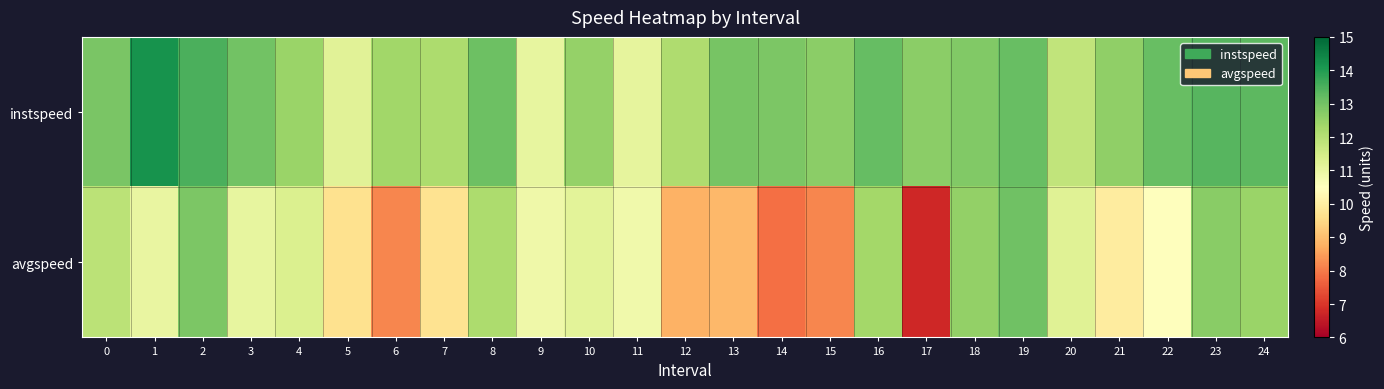

Reading left to right, what are all the values shown in this chart?

instspeed: 0=12.9	1=14.2	2=13.5	3=13.0	4=12.4	5=11.2	6=12.3	7=12.2	8=13.1	9=11.1	10=12.5	11=11.1	12=12.1	13=13.0	14=12.9	15=12.7	16=13.2	17=12.7	18=12.8	19=13.2	20=11.8	21=12.6	22=13.2	23=13.4	24=13.3
avgspeed: 0=11.9	1=11.0	2=12.9	3=11.1	4=11.3	5=9.7	6=8.2	7=9.7	8=12.2	9=10.9	10=11.1	11=10.8	12=8.8	13=8.9	14=7.9	15=8.1	16=12.3	17=6.8	18=12.6	19=13.0	20=11.2	21=10.0	22=10.5	23=12.7	24=12.5